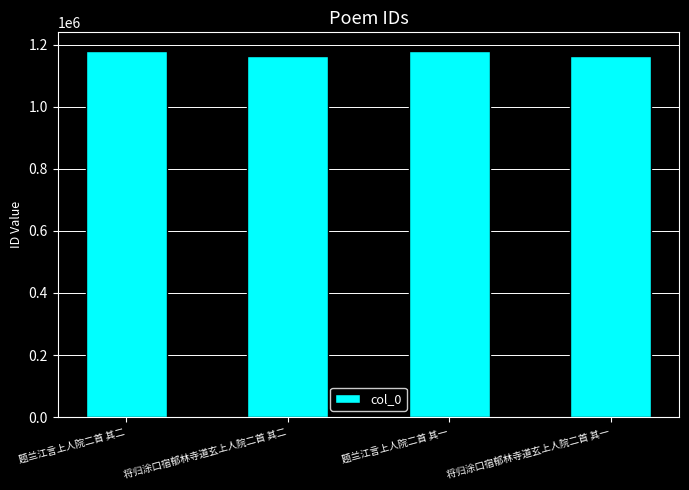

What is the greatest value displayed?

1180347